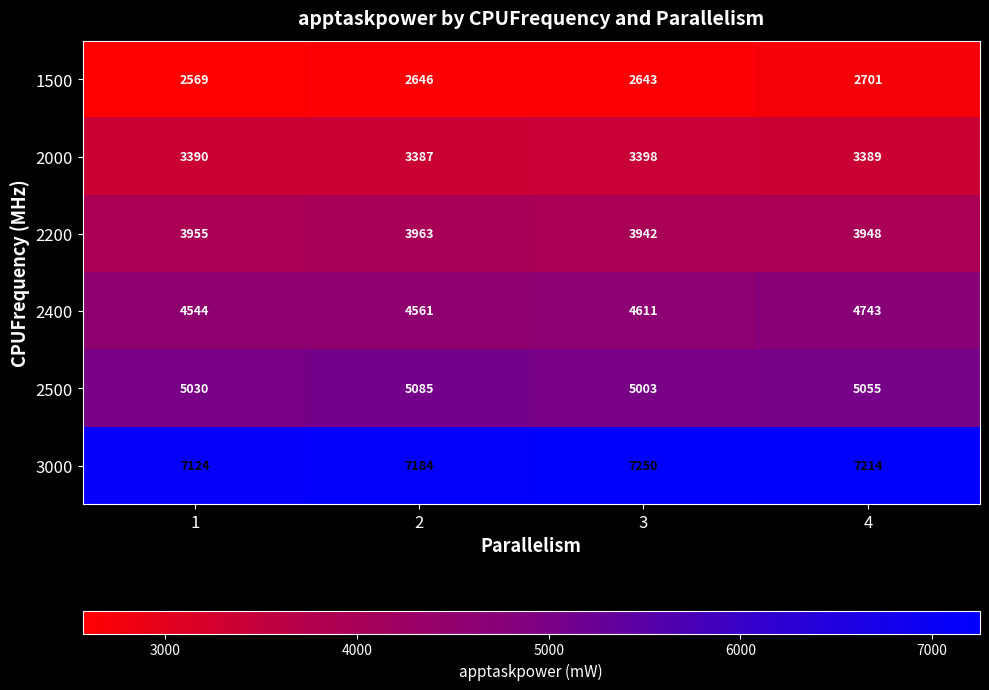

Which category has the lowest value across all series?

1